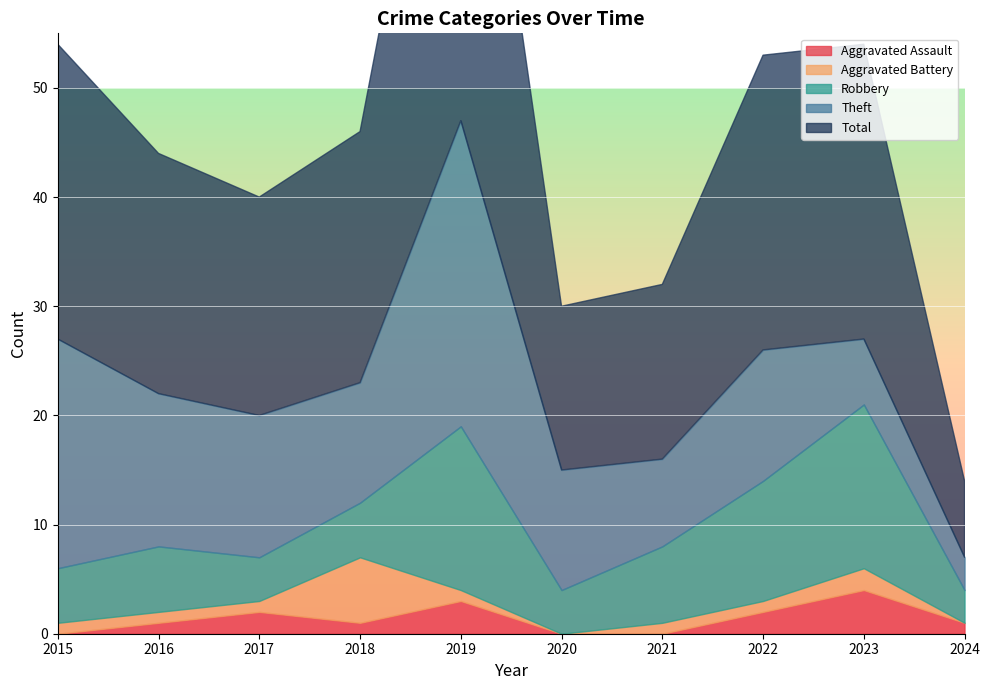

At which category does Aggravated Battery reach its first local peak?

2018